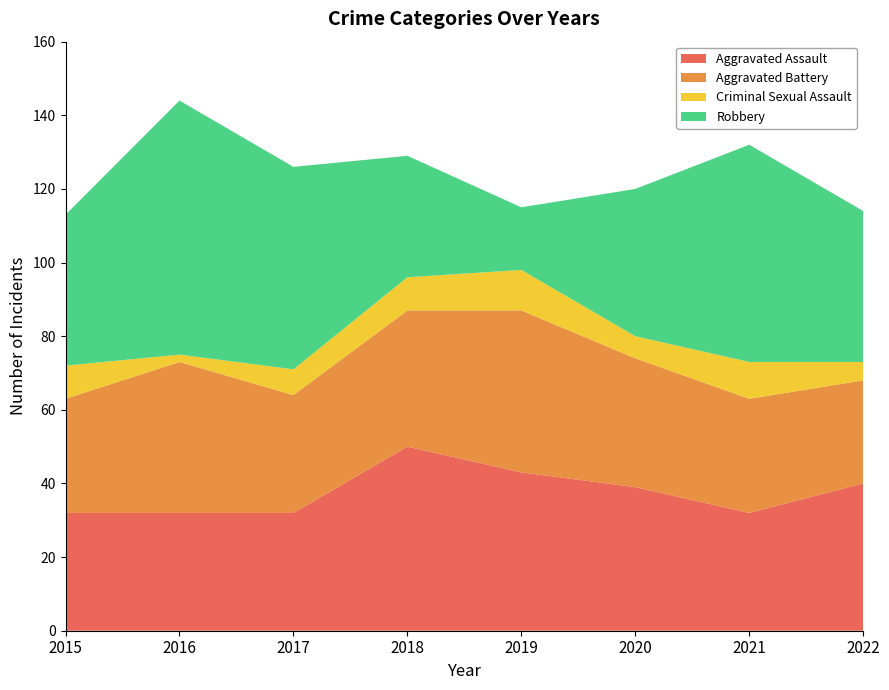

Reading left to right, transcribe all the data shown in this chart.

Aggravated Assault: 2015=32	2016=32	2017=32	2018=50	2019=43	2020=39	2021=32	2022=40
Aggravated Battery: 2015=31	2016=41	2017=32	2018=37	2019=44	2020=35	2021=31	2022=28
Criminal Sexual Assault: 2015=9	2016=2	2017=7	2018=9	2019=11	2020=6	2021=10	2022=5
Robbery: 2015=41	2016=69	2017=55	2018=33	2019=17	2020=40	2021=59	2022=41